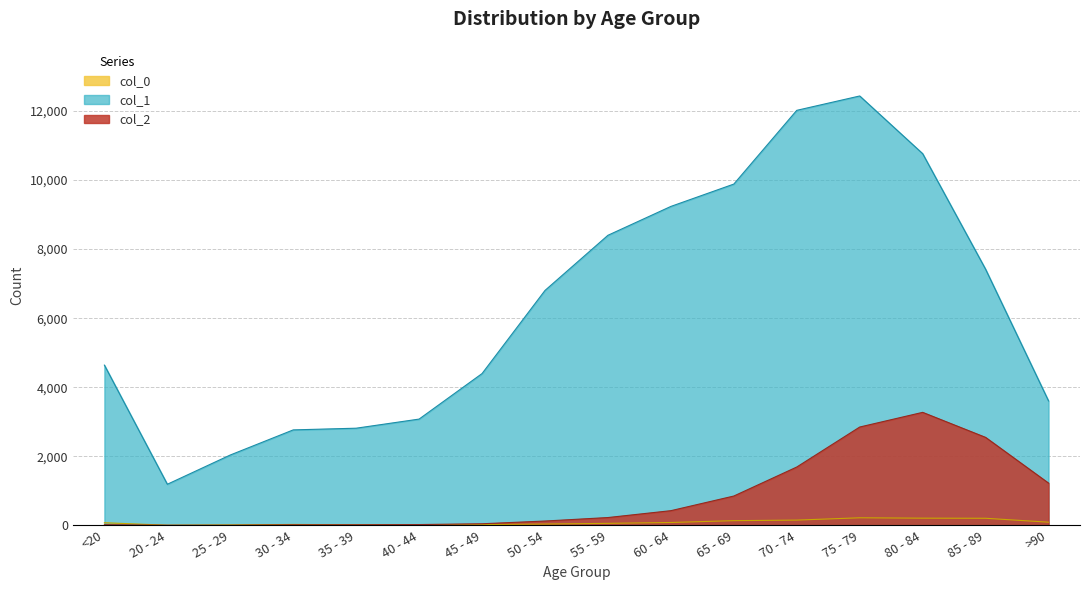

Where is col_0 nearest to the value 112?

>90